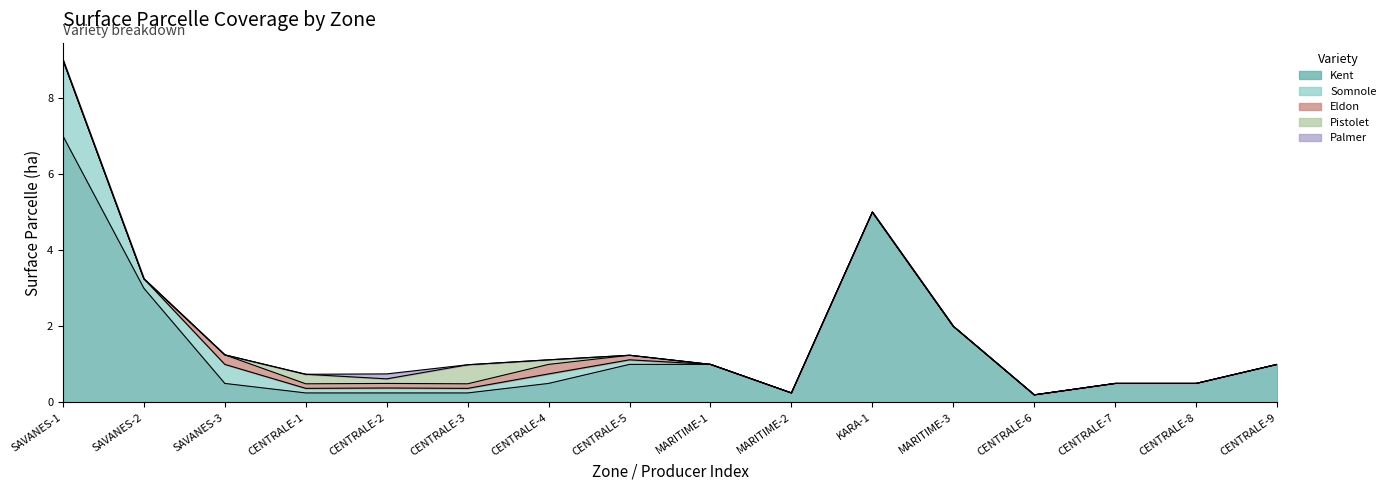

True or false: Eldon has more than 0 points higher than both neighbors.

True